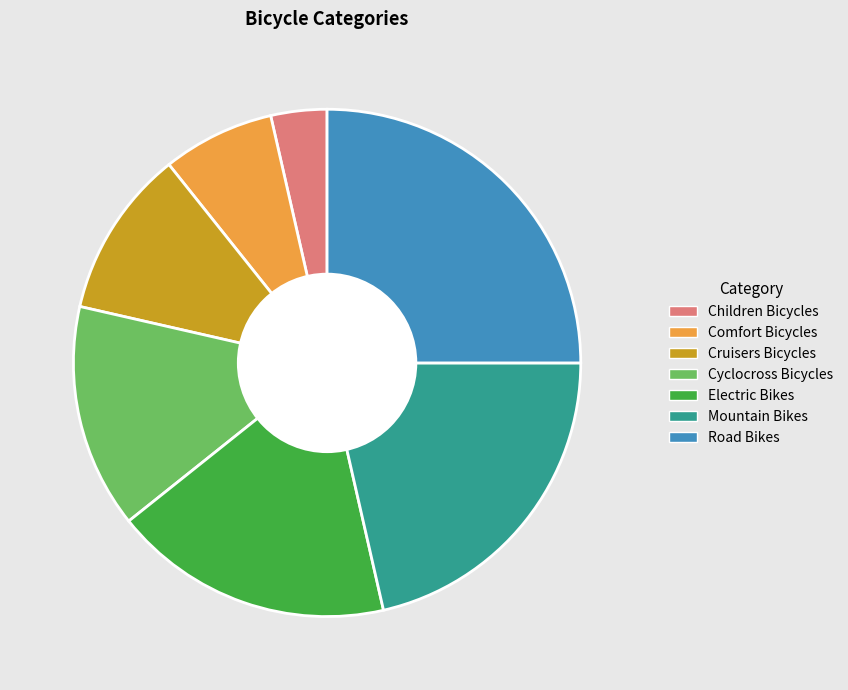

The Comfort Bicycles slice represents 2% of the pie. True or false?

False